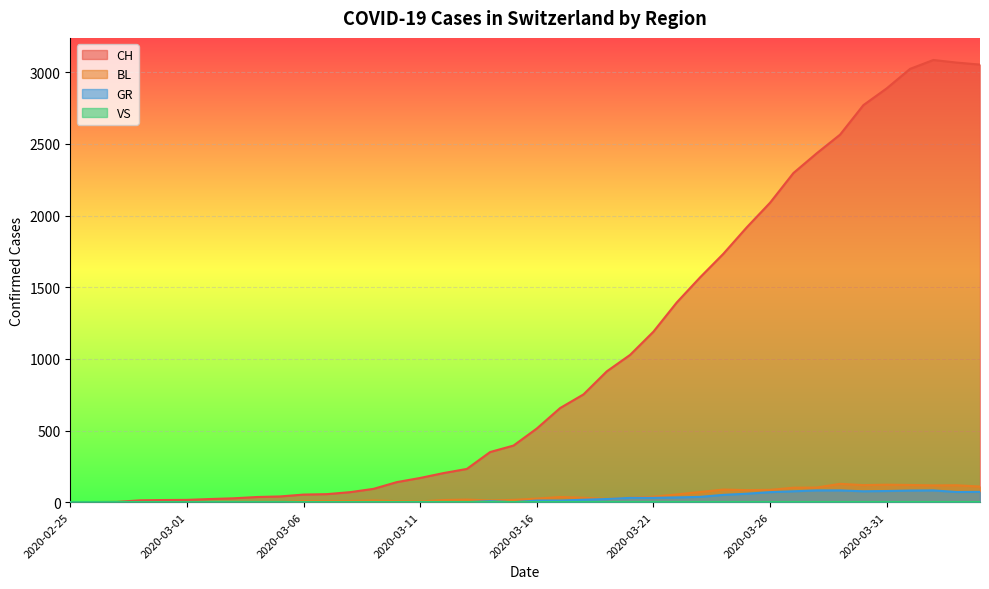

Is the value of CH at 2020-03-25 greater than the value of GR at 2020-02-27?

Yes